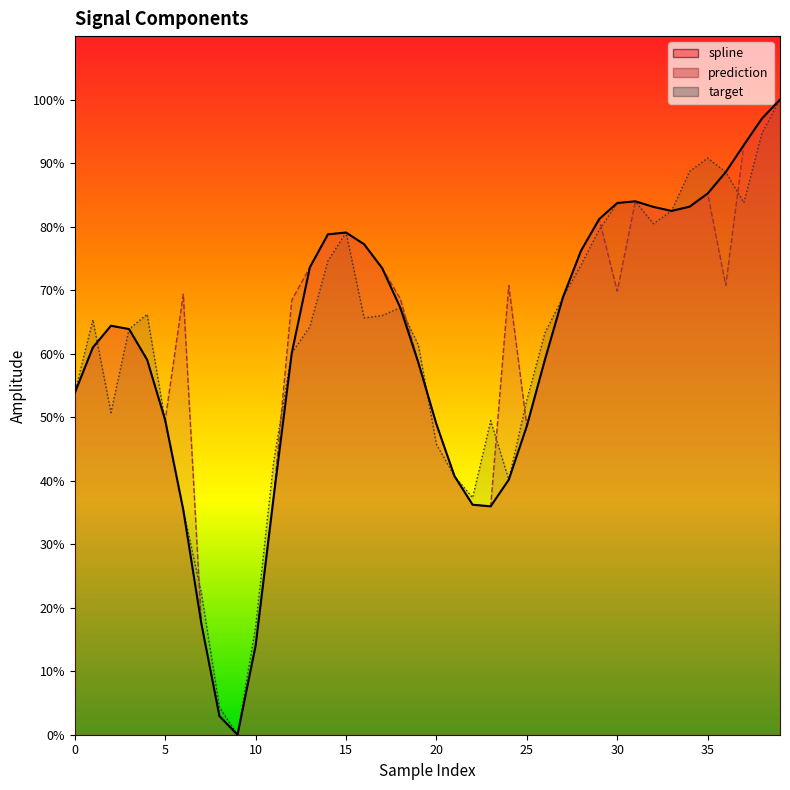

How many values in spline are above zero?

39